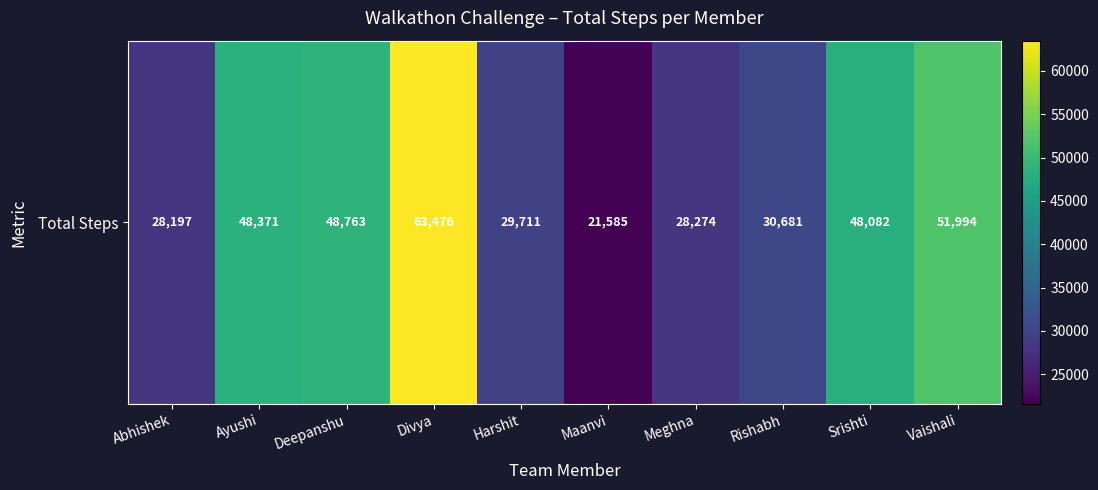

Reading right to left, extract all data points from this chart.

51994	48082	30681	28274	21585	29711	63476	48763	48371	28197